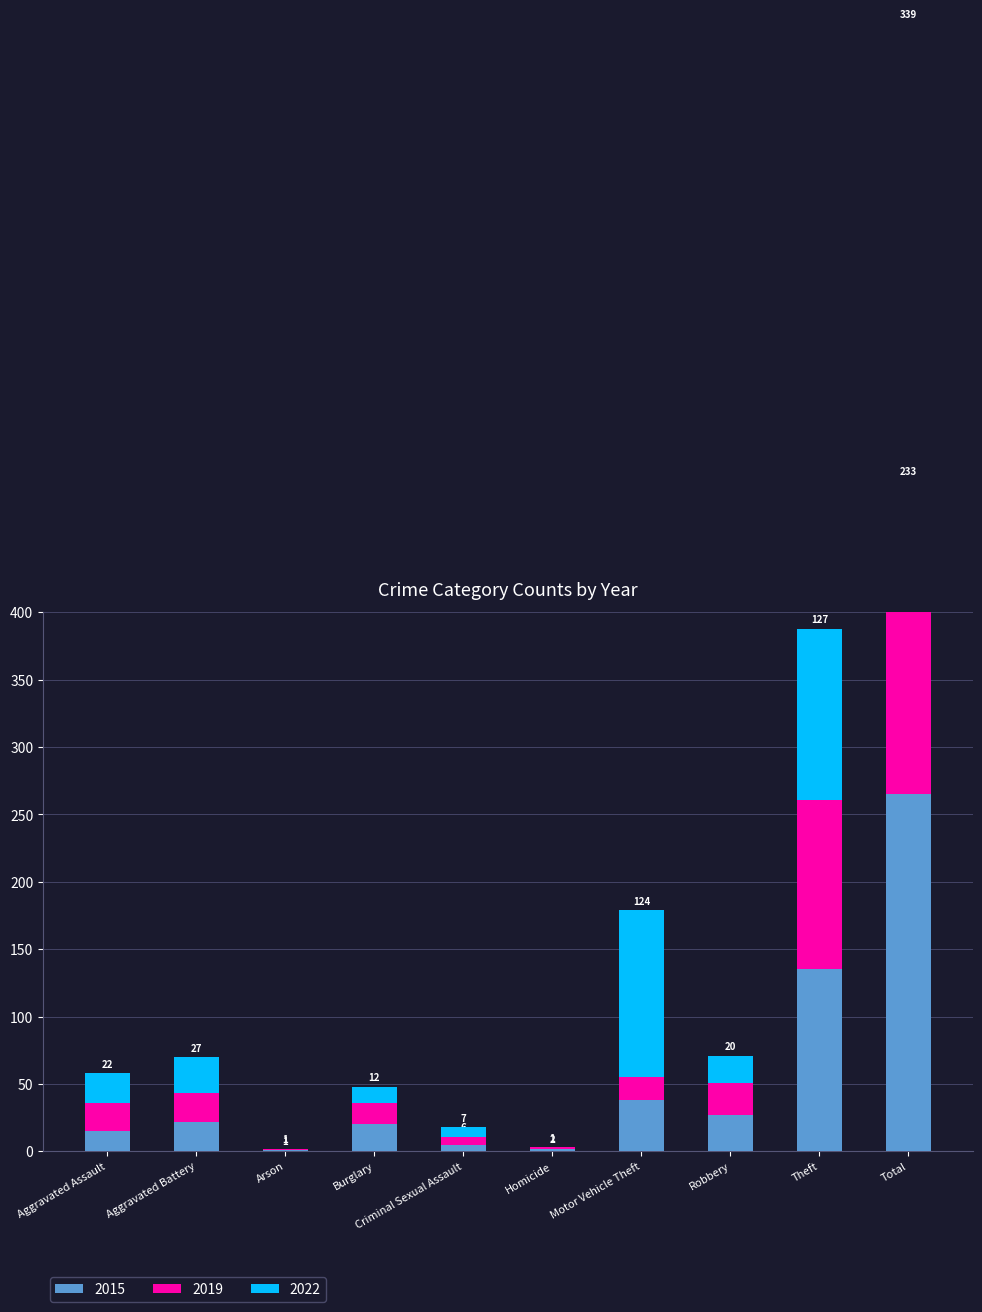

The value of 2022 at Total is 201. True or false?

False